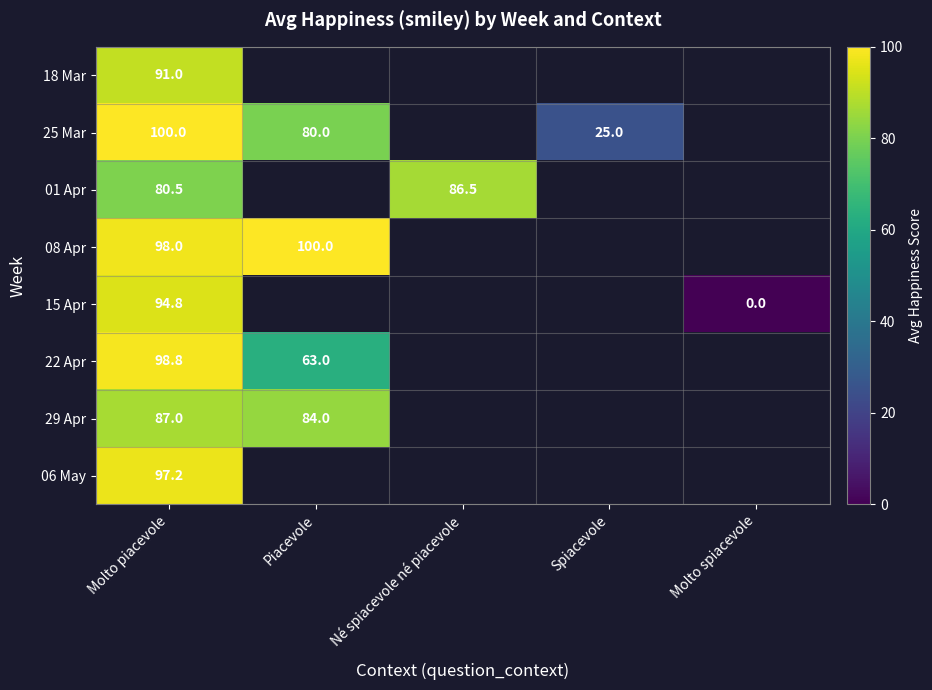

Is the value of 01 Apr at Molto piacevole greater than the value of 15 Apr at Molto piacevole?

No